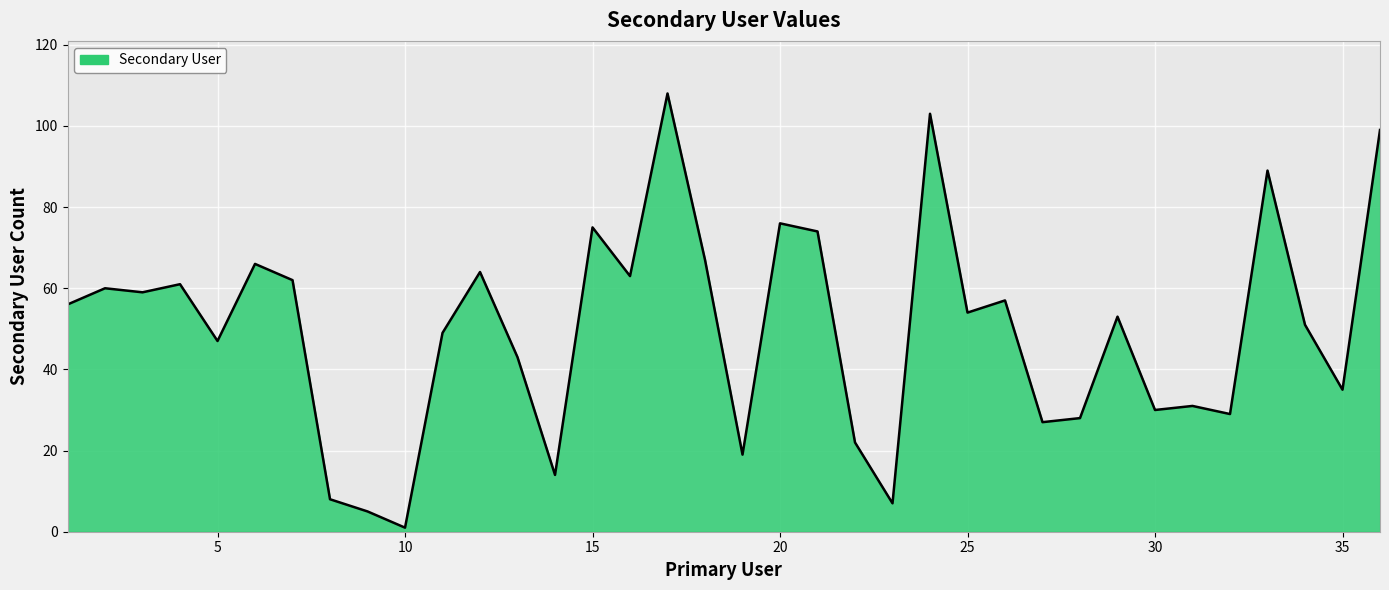

What is the difference between the maximum and minimum values?

107